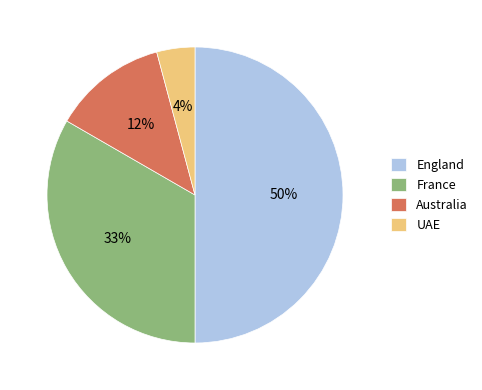

Is it true that England is 59% of the pie?

False